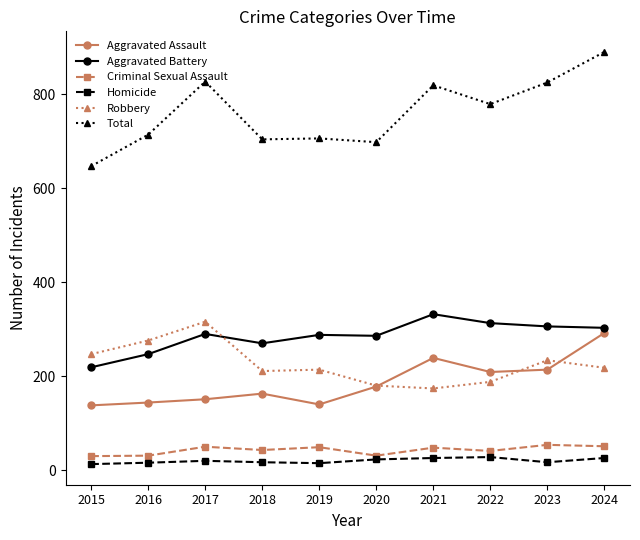

Is it true that Total equals 1199 at 2021?

False